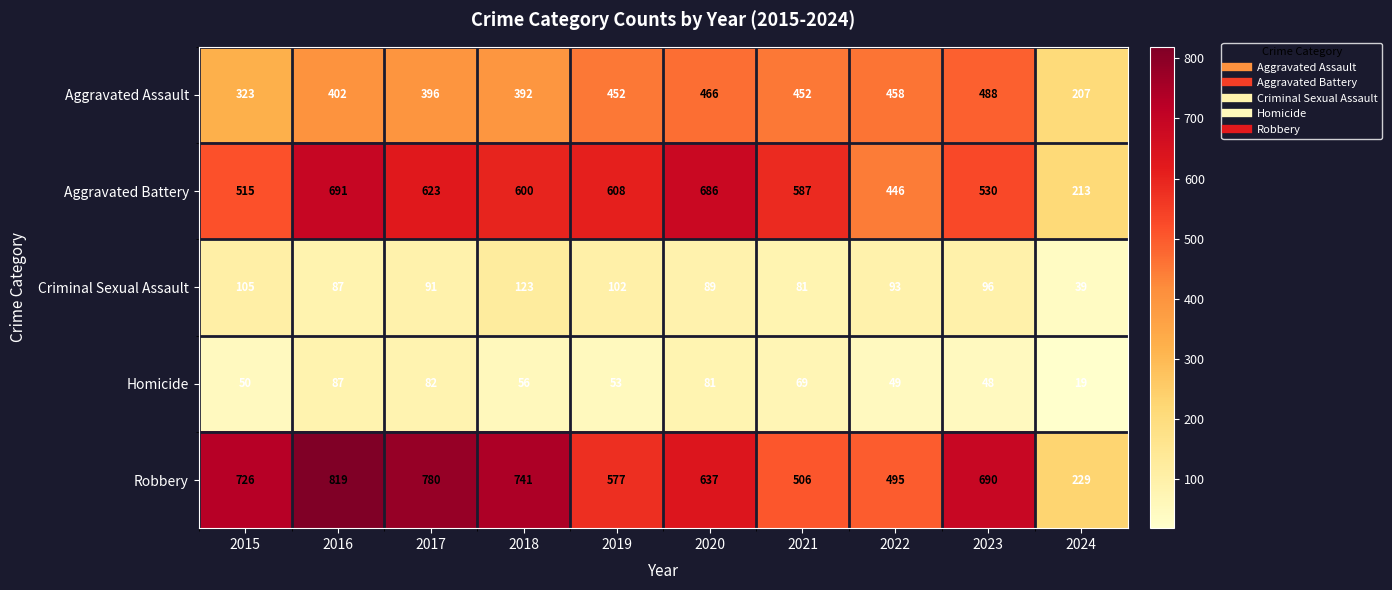

What value does the Aggravated Battery series have at 2018, to the nearest 50?

600